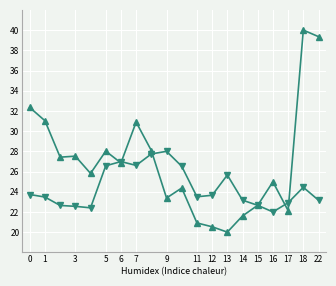

What is the minimum value shown in the chart?

20.0